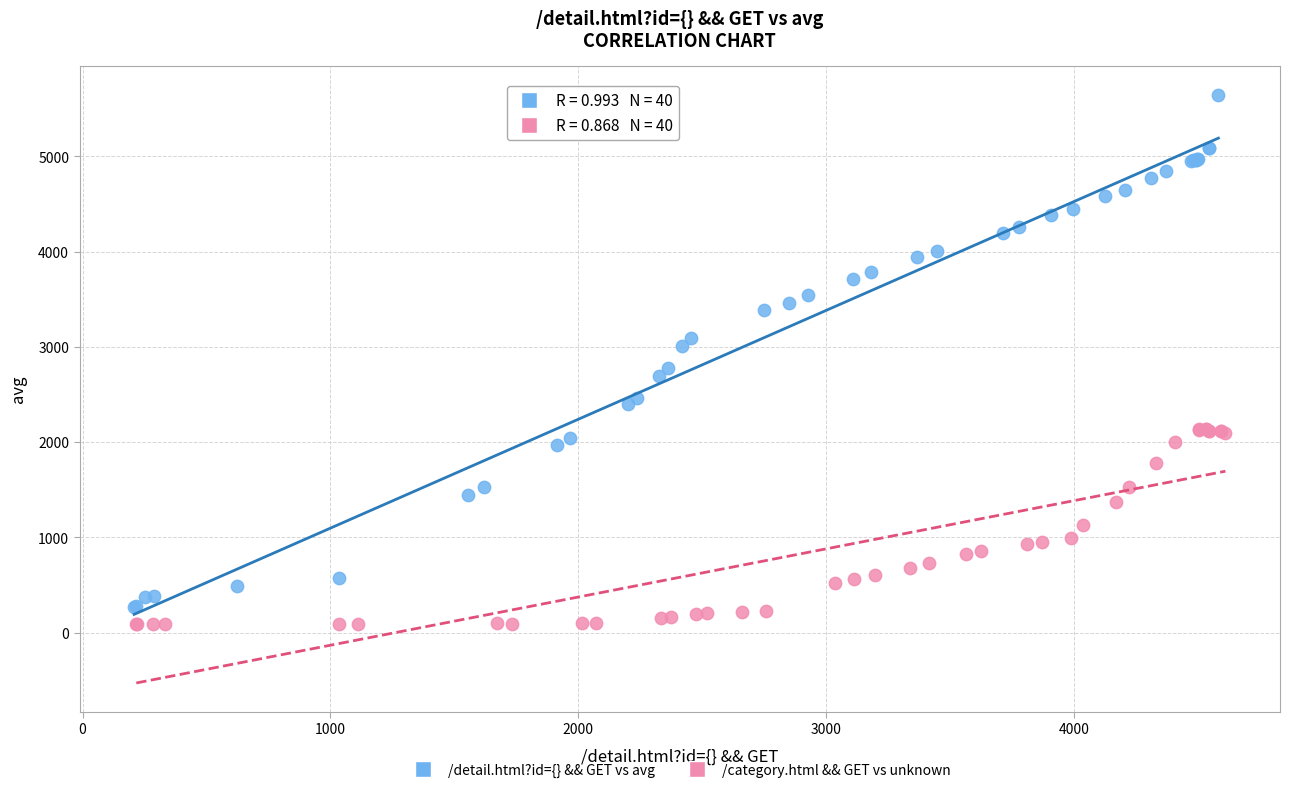

Which series has the widest spread of Y values?

/detail.html?id={} && GET vs avg